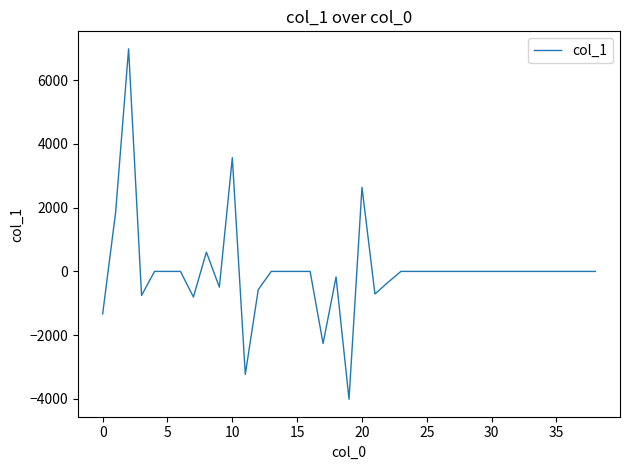

What is the greatest value displayed?

6981.6